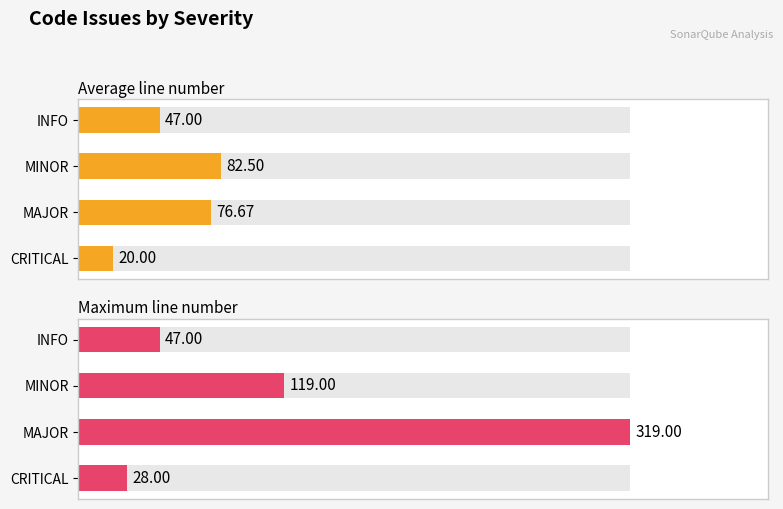

How many groups of bars are there?

4